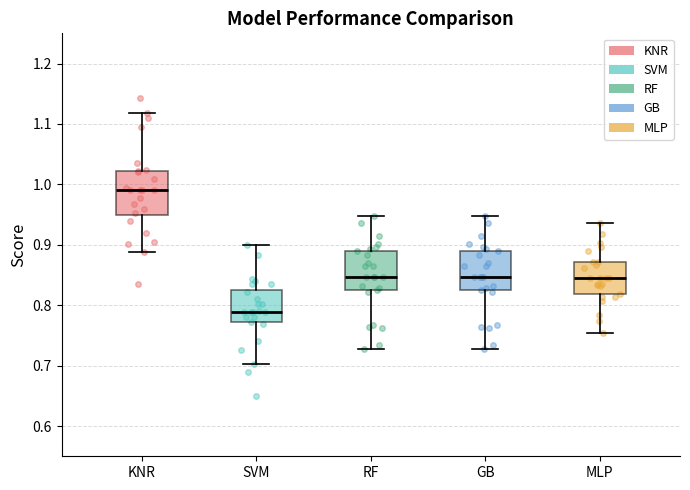

Which box's median line is the highest?

KNR